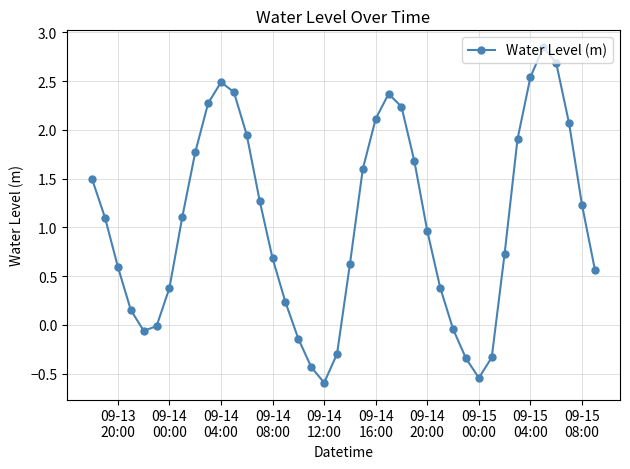

What is the difference between the second highest and second lowest values?

3.2